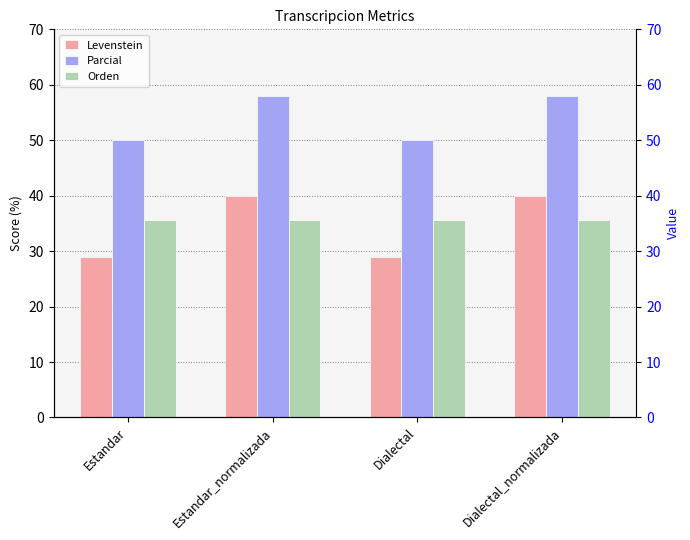

Between Estandar and Dialectal_normalizada, which series saw the biggest shift?

Levenstein